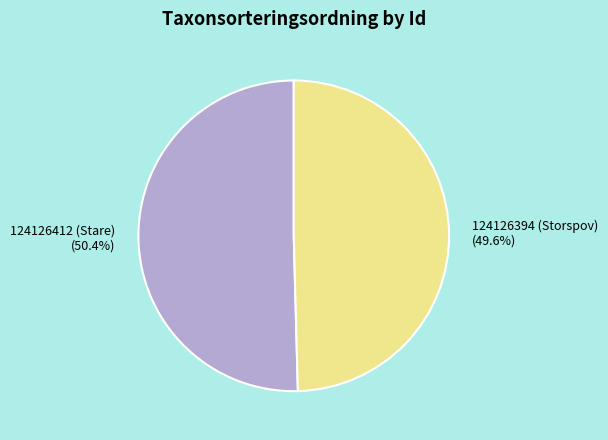

What percentage is the 124126394 (Storspov) slice, to the nearest percent?

50%